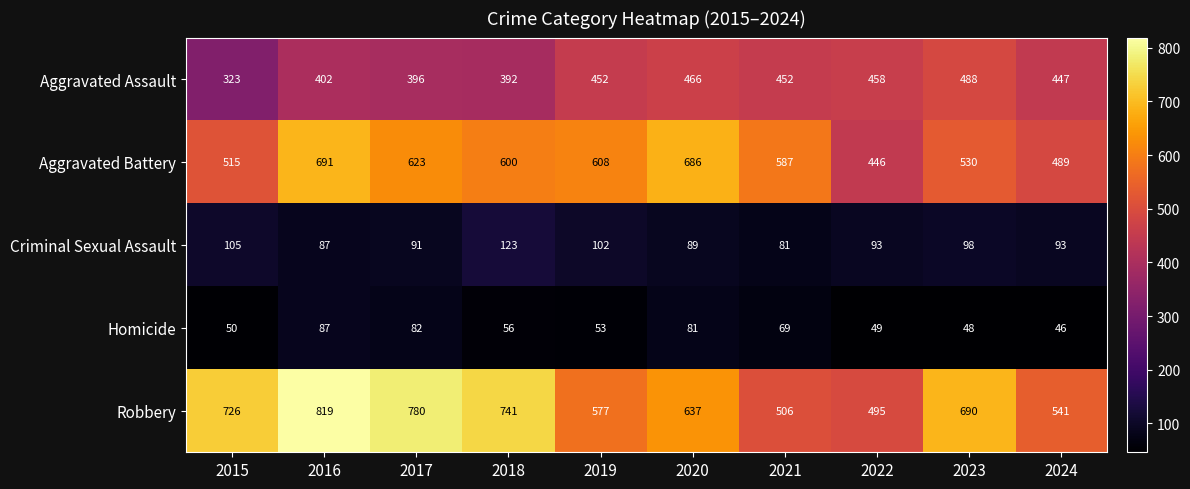

Where is Criminal Sexual Assault nearest to the value 102?

2019